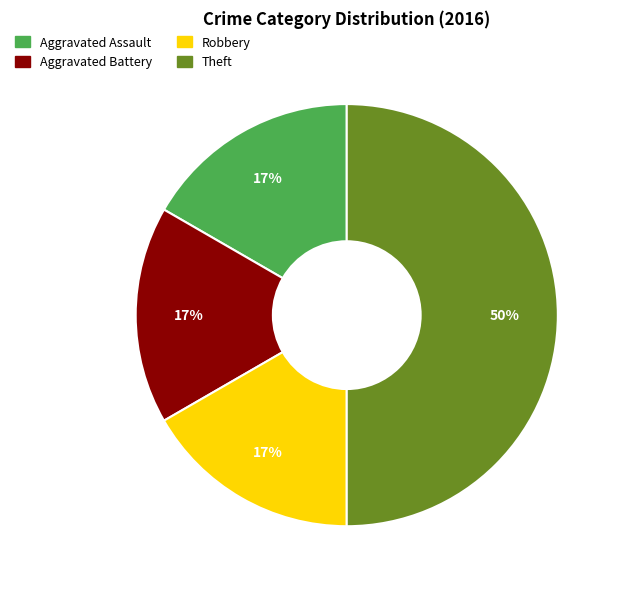

Do Aggravated Battery and Aggravated Assault together represent more than half of the pie?

No